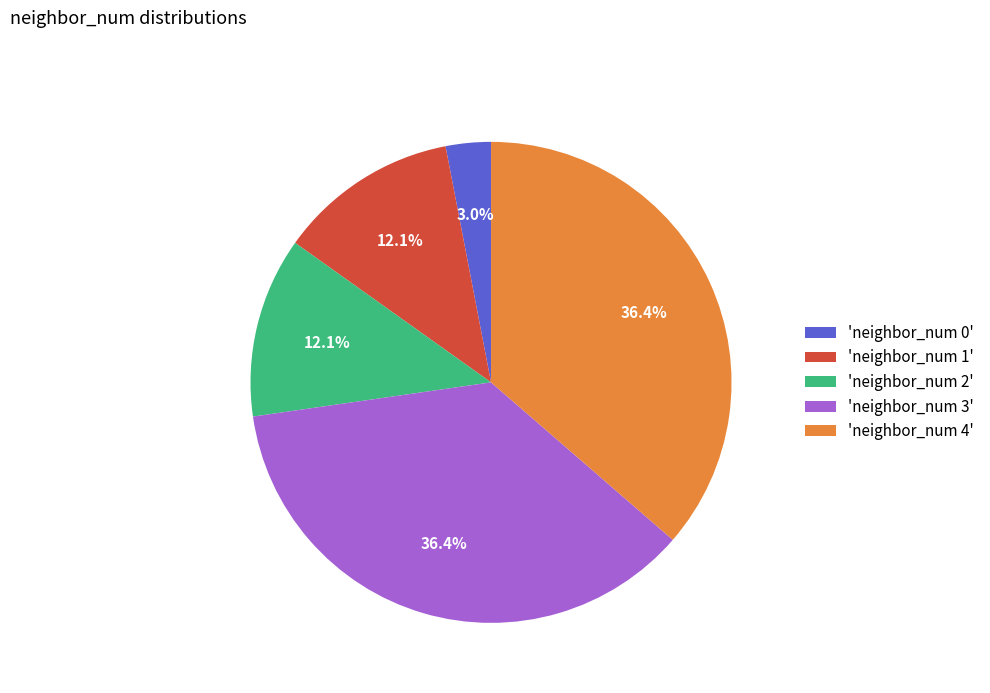

Does any single category account for the majority?

No